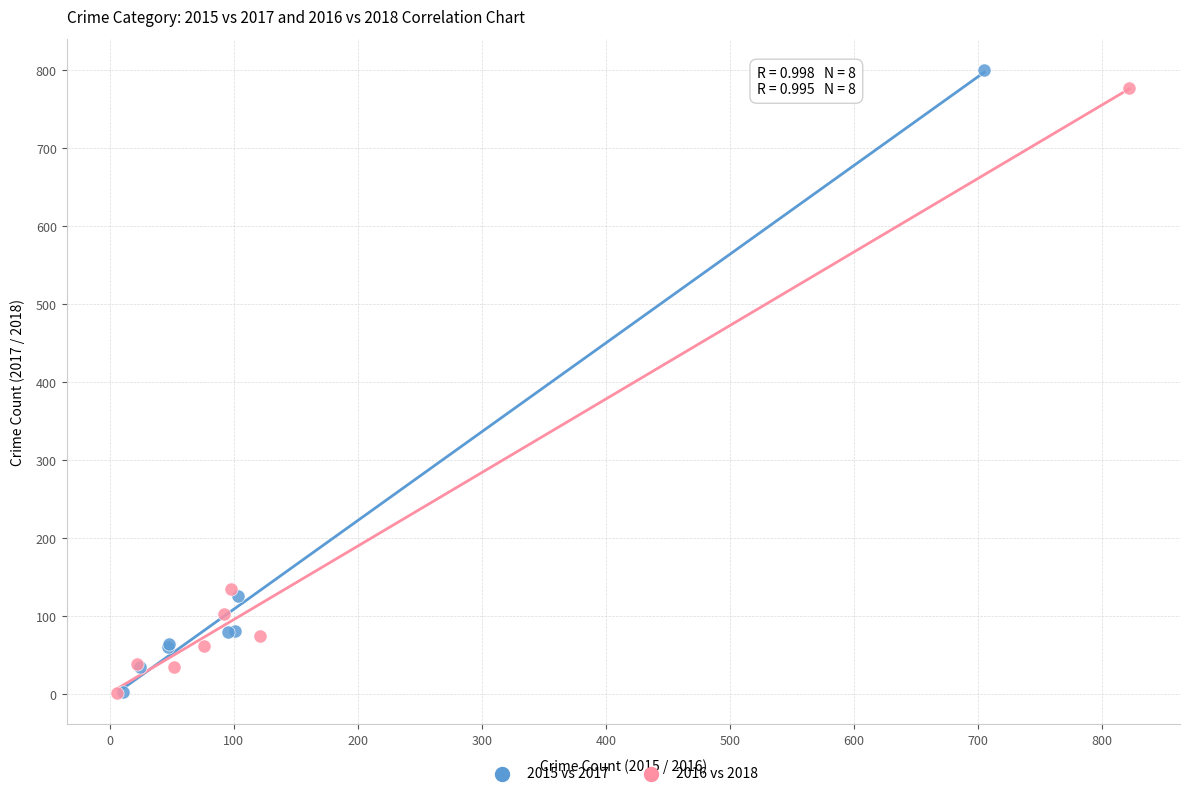

Which series has the largest Y range (max minus min)?

2015 vs 2017